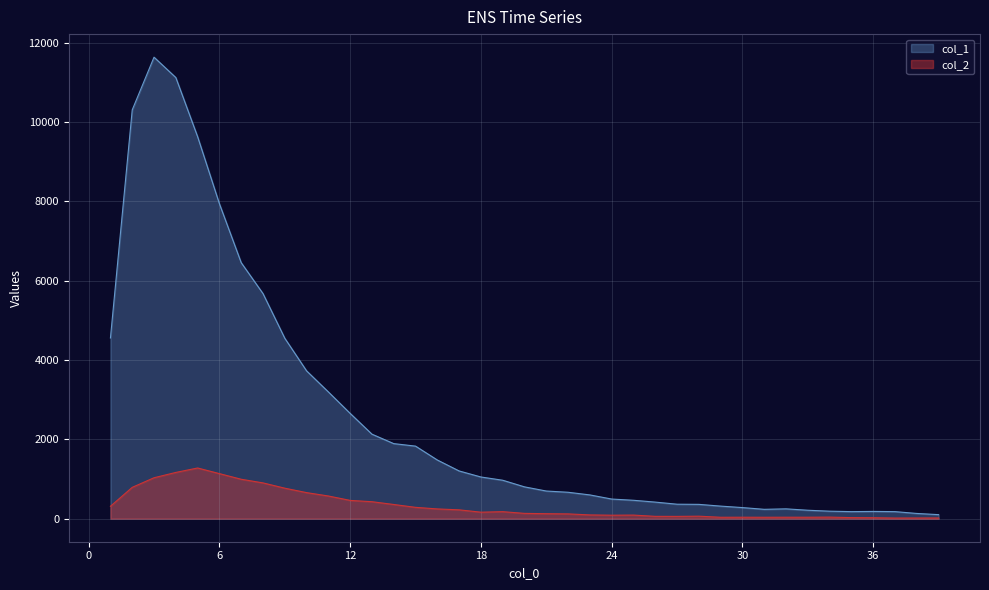

Rank the series by their average value, from highest to lowest.

col_1, col_2